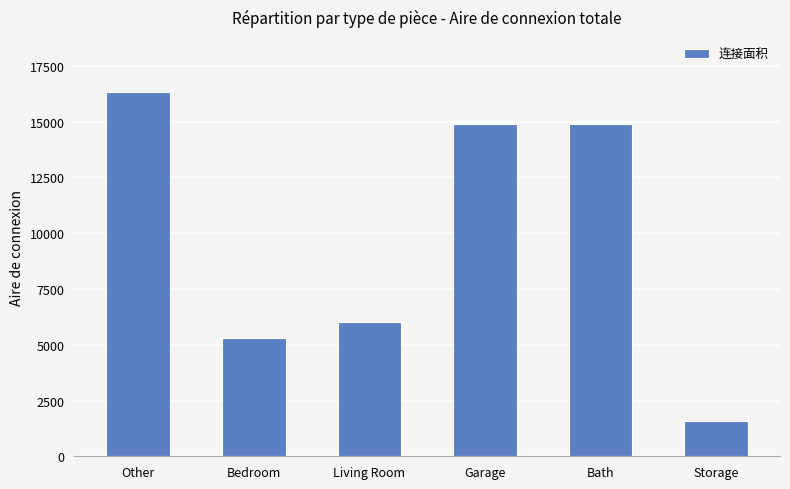

What is the value of the 6th bar from the left?

1582